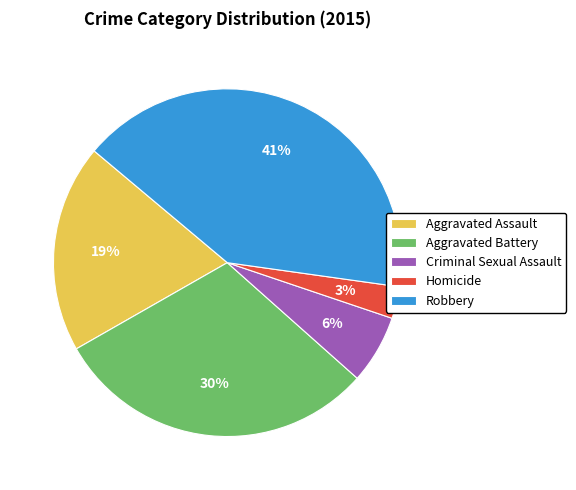

Between Aggravated Assault and Homicide, which is larger?

Aggravated Assault